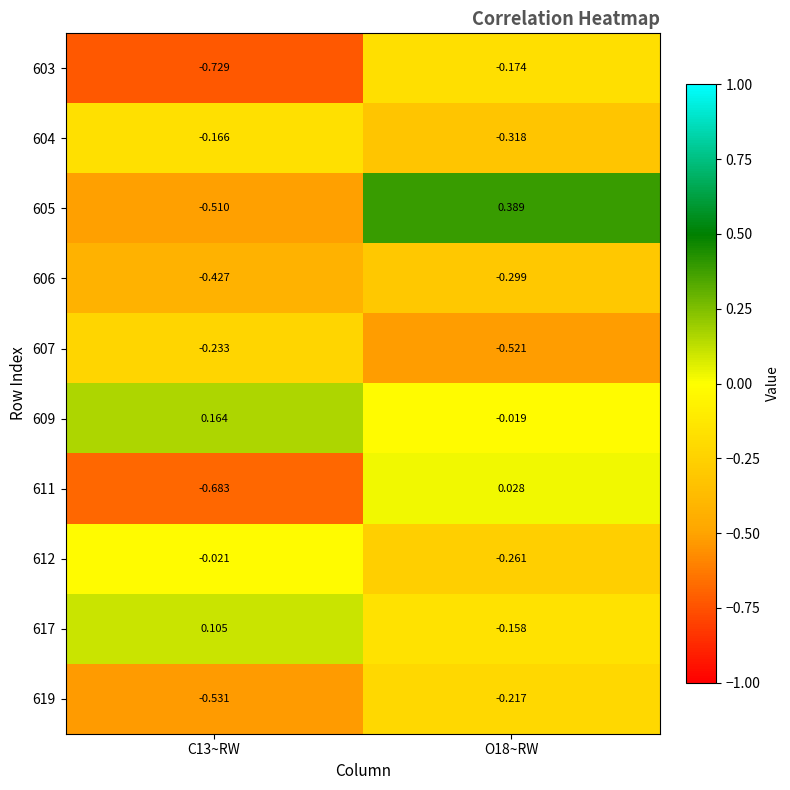

Rank the series by their maximum value, from highest to lowest.

605, 609, 617, 611, 612, 604, 603, 619, 607, 606